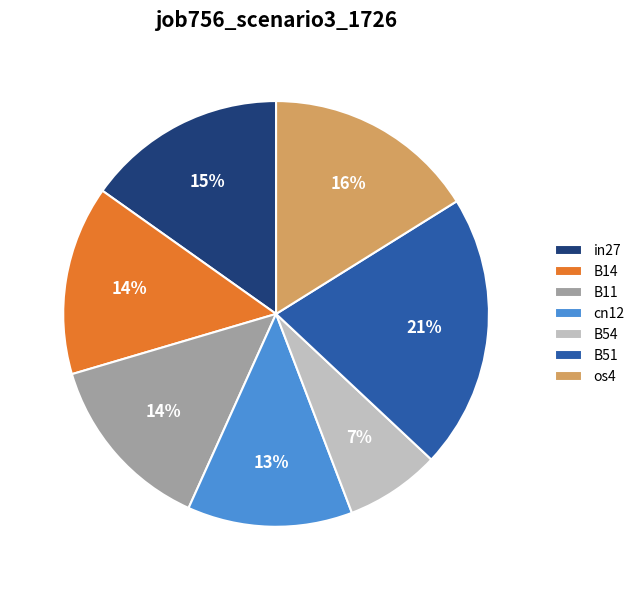

The B11 slice represents 1% of the pie. True or false?

False